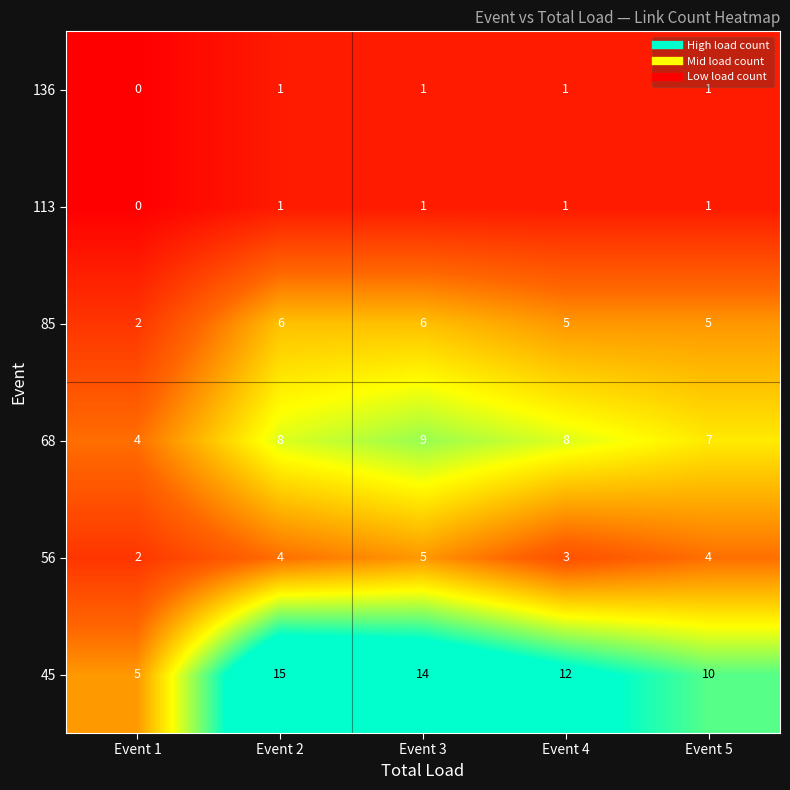

What is the total value across all series at Event 1?

13